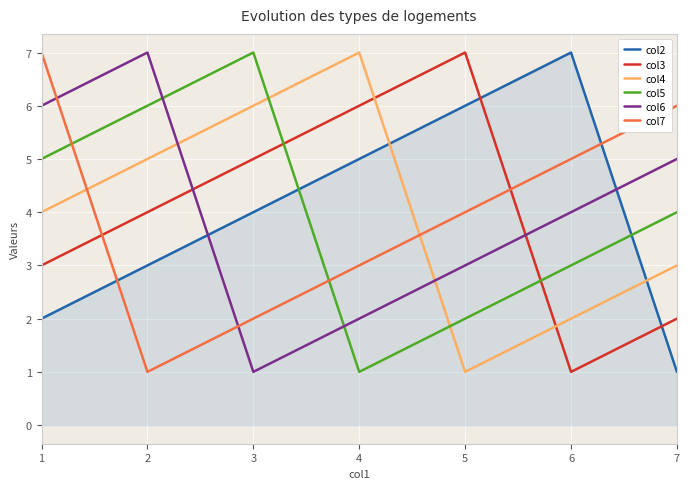

Reading right to left, what are all the values shown in this chart?

col2: 7=1	6=7	5=6	4=5	3=4	2=3	1=2
col3: 7=2	6=1	5=7	4=6	3=5	2=4	1=3
col4: 7=3	6=2	5=1	4=7	3=6	2=5	1=4
col5: 7=4	6=3	5=2	4=1	3=7	2=6	1=5
col6: 7=5	6=4	5=3	4=2	3=1	2=7	1=6
col7: 7=6	6=5	5=4	4=3	3=2	2=1	1=7